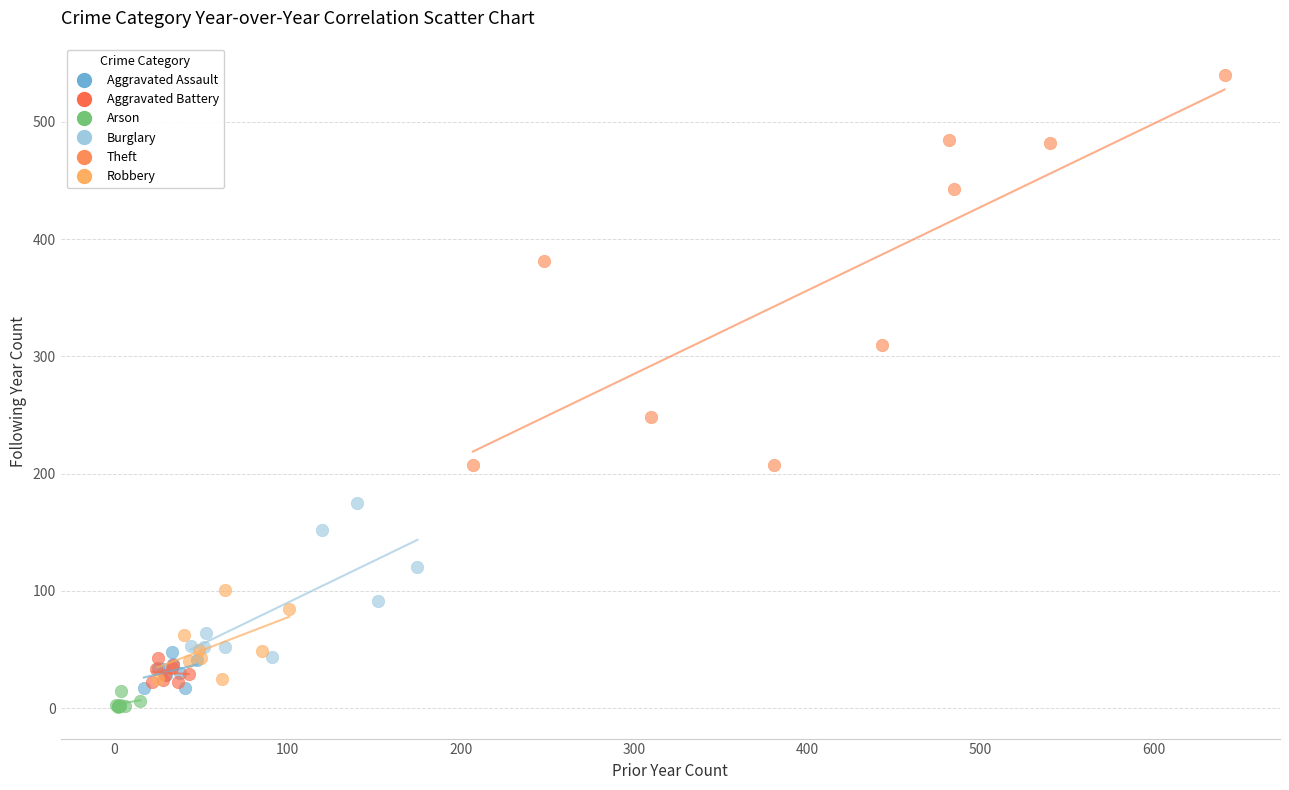

Which series has the widest spread of Y values?

Theft